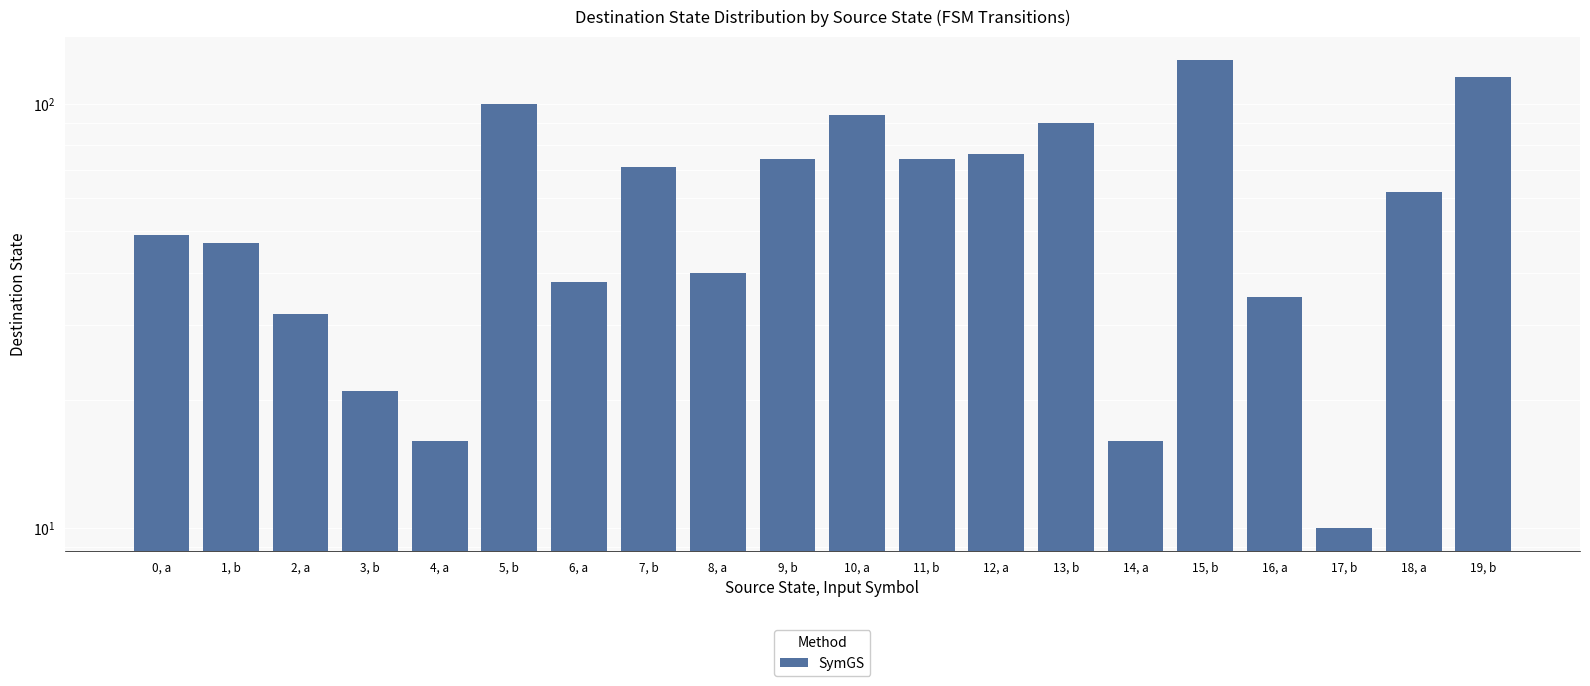

What is the sum of all values?

1188